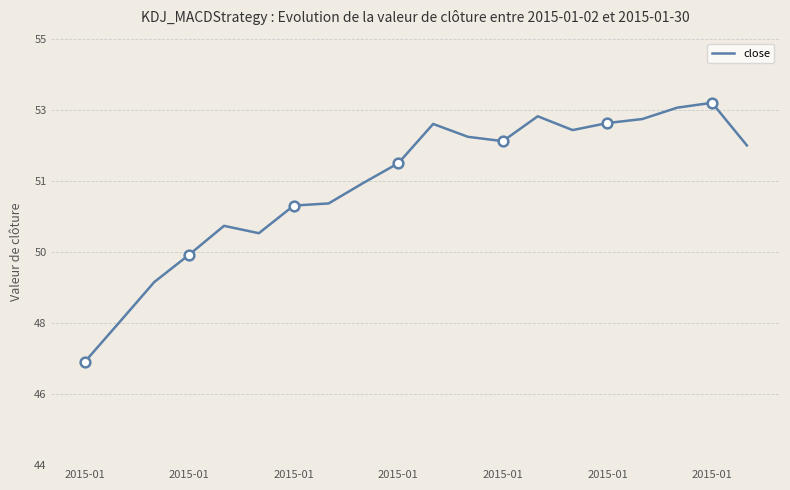

What is the change in value from 10 to 13?

+0.2